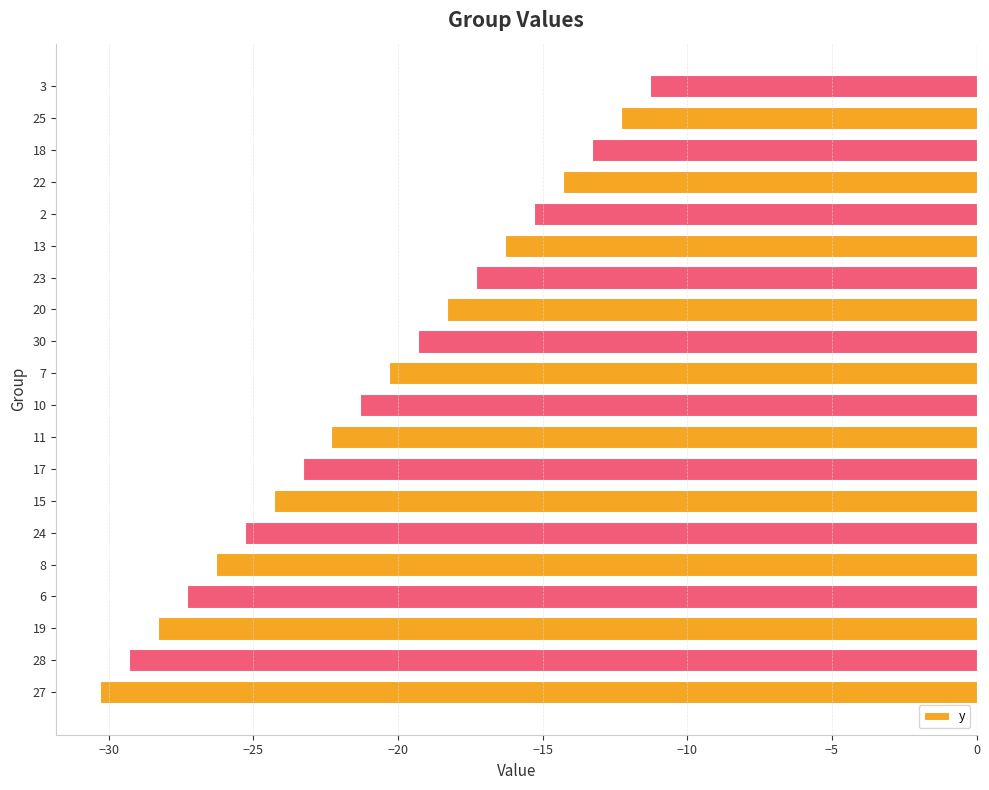

Reading bottom to top, what are all the values shown in this chart?

-30.3	-29.3	-28.3	-27.3	-26.3	-25.3	-24.3	-23.3	-22.3	-21.3	-20.3	-19.3	-18.3	-17.3	-16.3	-15.3	-14.3	-13.3	-12.3	-11.3